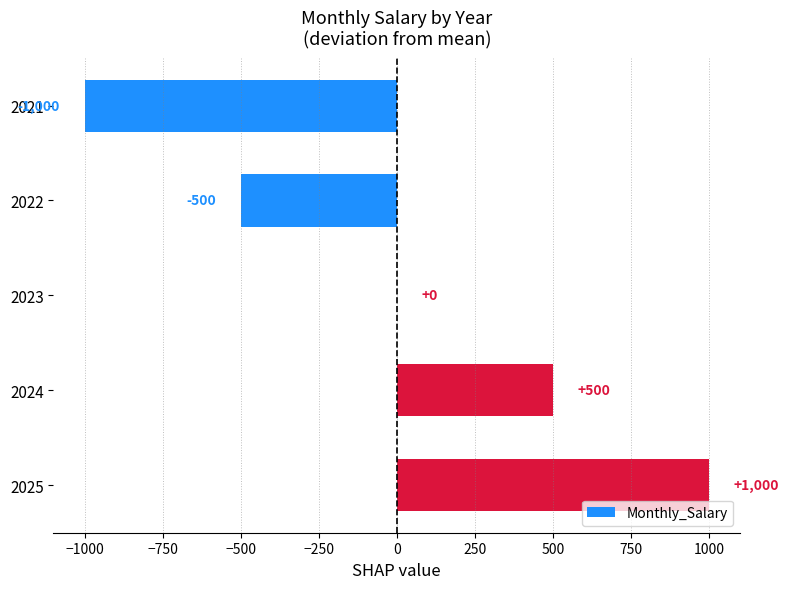

What is the greatest value displayed?

1000